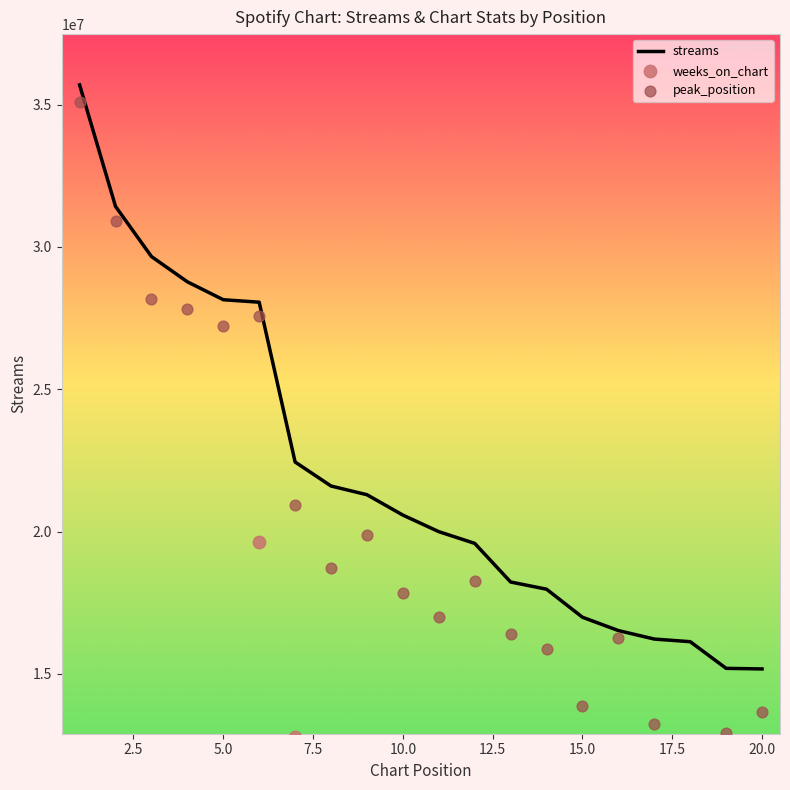

At how many categories does at least one series exceed 9153180?

20